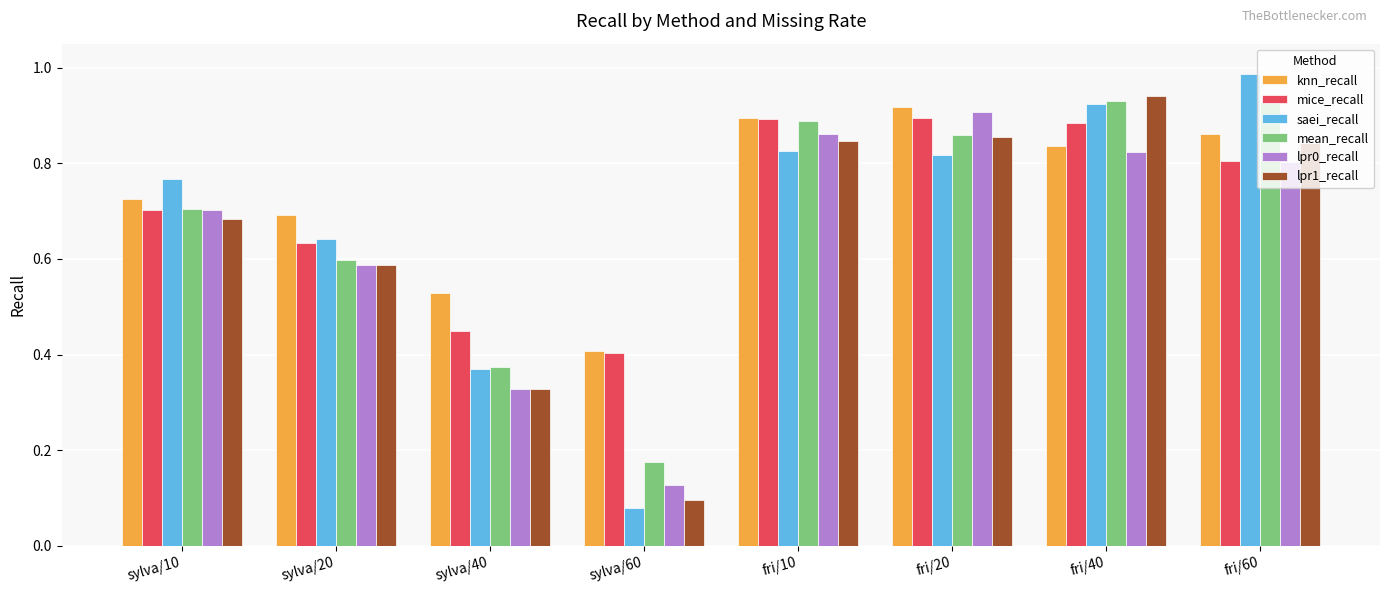

Which series has the largest total across all categories?

knn_recall